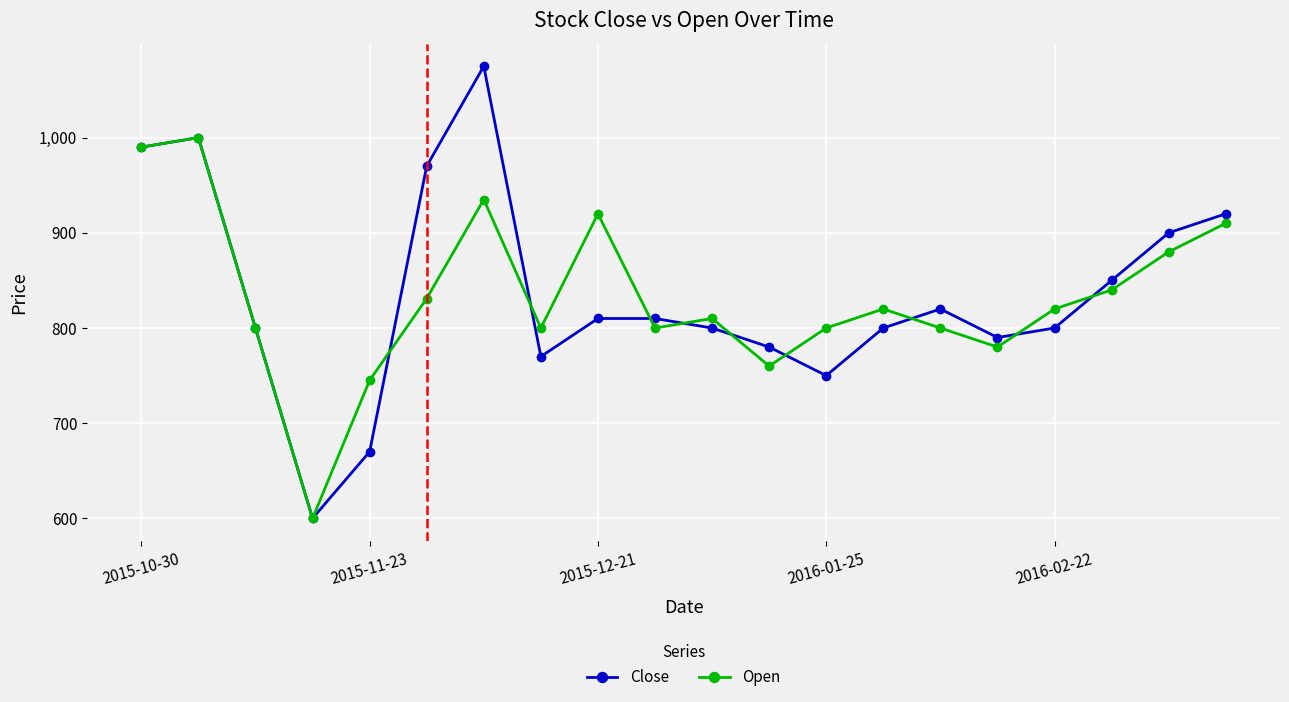

What is the minimum value shown in the chart?

600